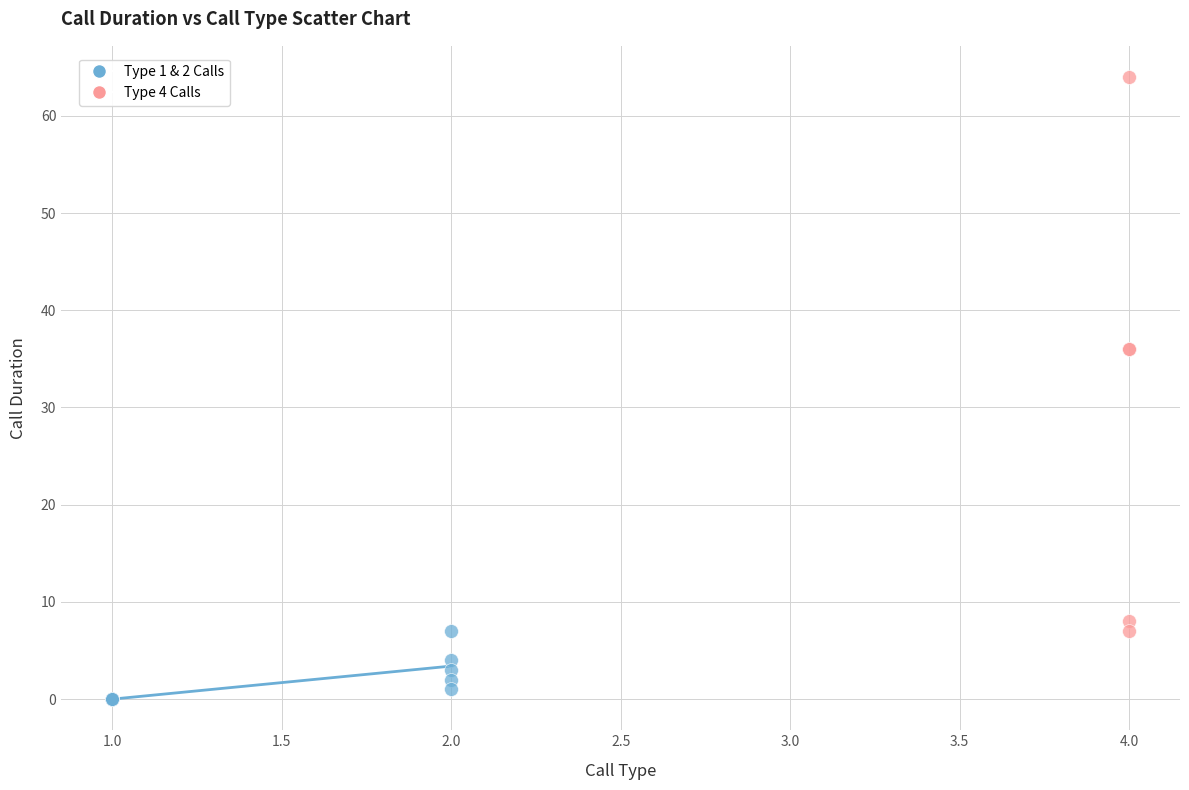

Which series reaches the minimum Y coordinate?

Type 1 & 2 Calls